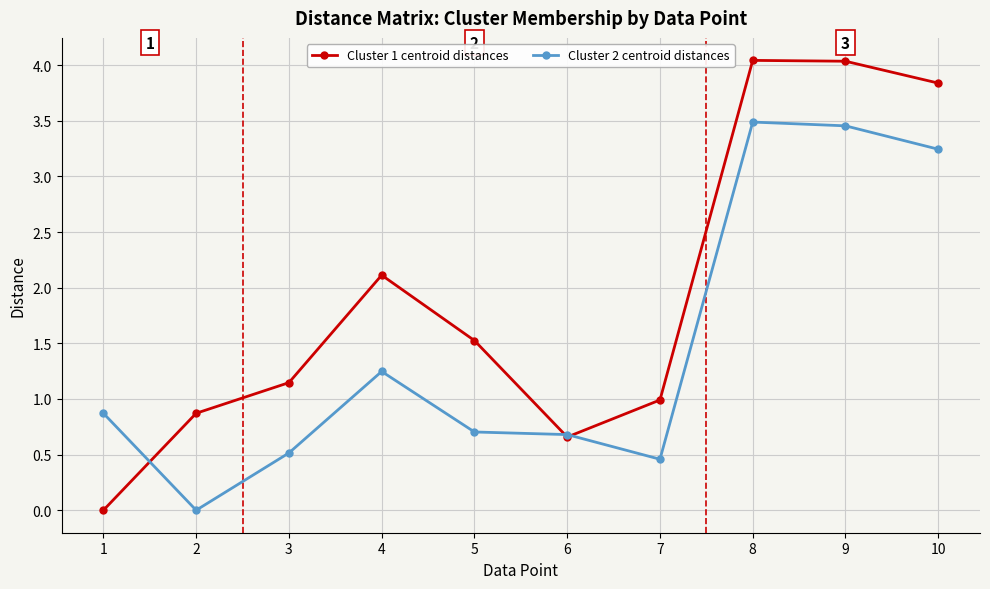

True or false: Cluster 2 centroid distances has a value of 0.5 at 7.

True